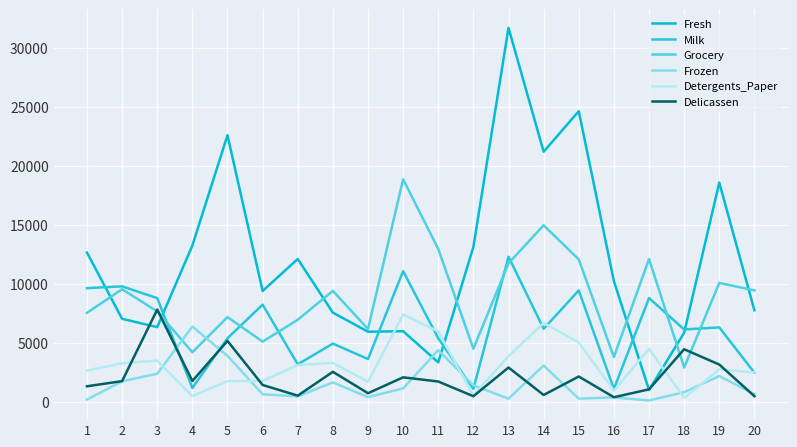

Rank the series at 16 from lowest to highest value.

Frozen, Delicassen, Detergents_Paper, Milk, Grocery, Fresh